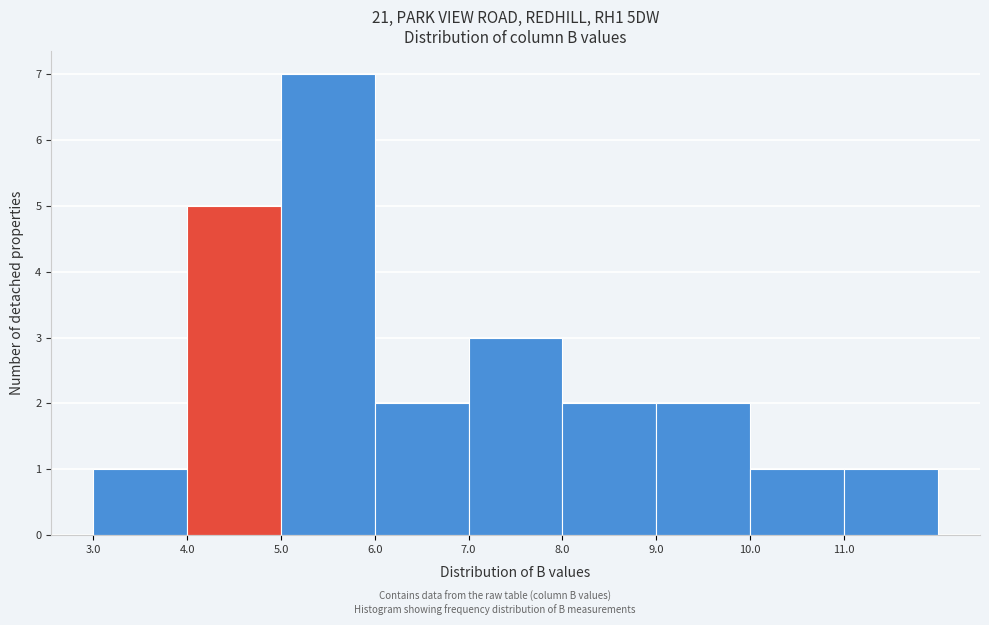

Reading left to right, list every bar in this chart as the range it spans on the x-axis followed by its height. The values are not printed on the chart, so give them approximately, as read against the axis.

3 to 4: 1
4 to 5: 5
5 to 6: 7
6 to 7: 2
7 to 8: 3
8 to 9: 2
9 to 10: 2
10 to 11: 1
11 to 12: 1